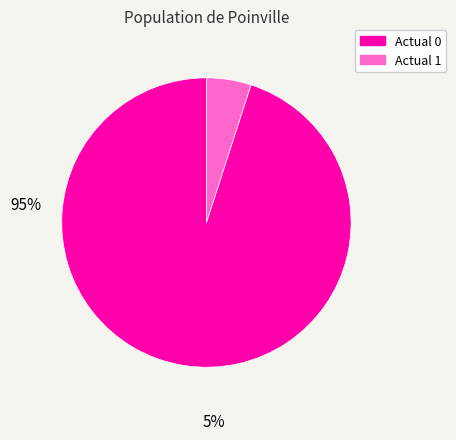

What is the largest slice in the pie chart?

Actual 0